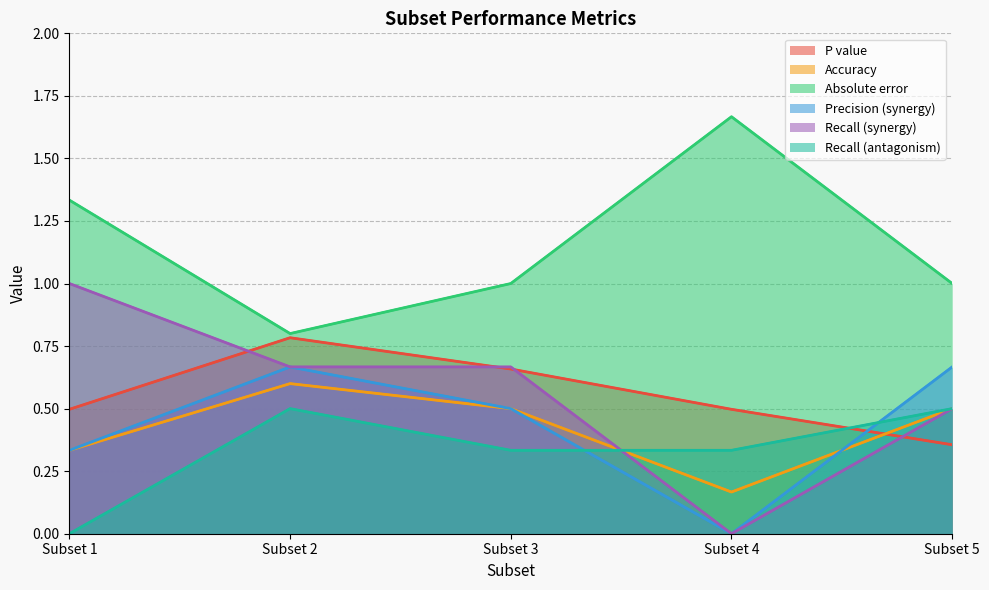

What is the approximate value of P value at Subset 2?

0.8